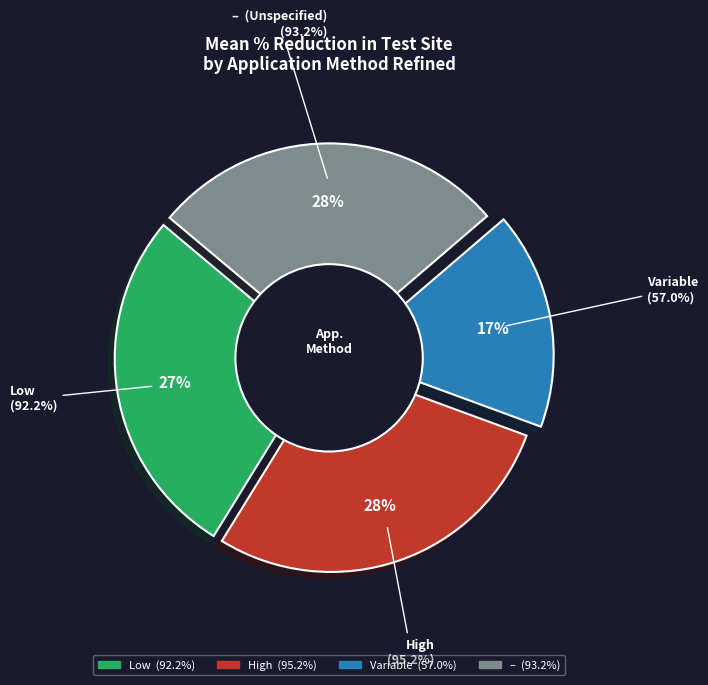

Is there any slice that represents more than half of the pie?

No